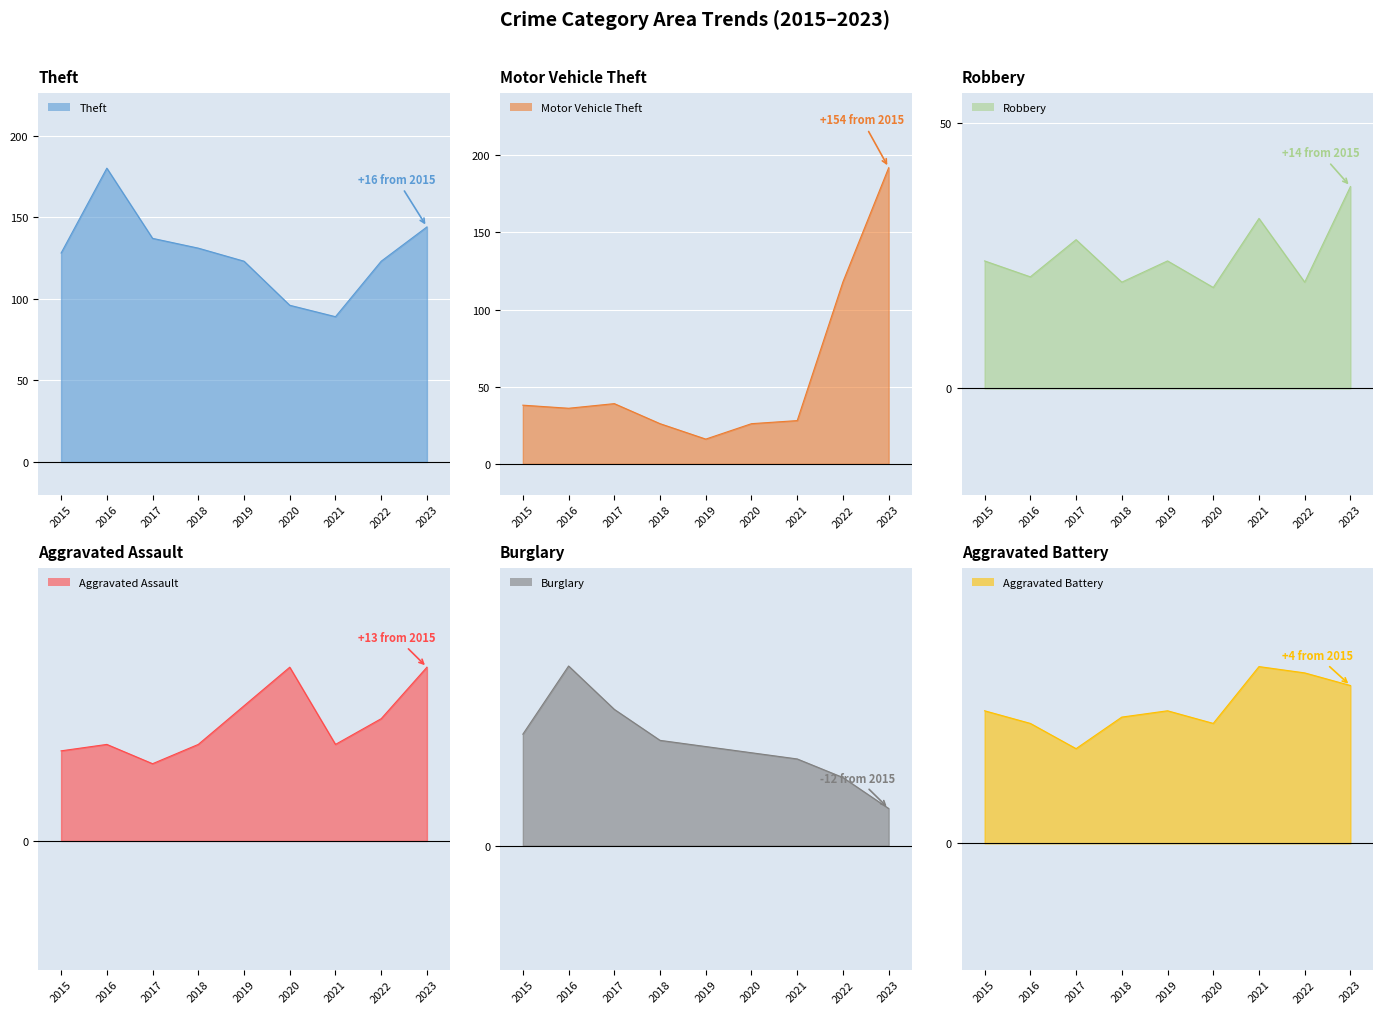

What is the greatest value displayed?

192